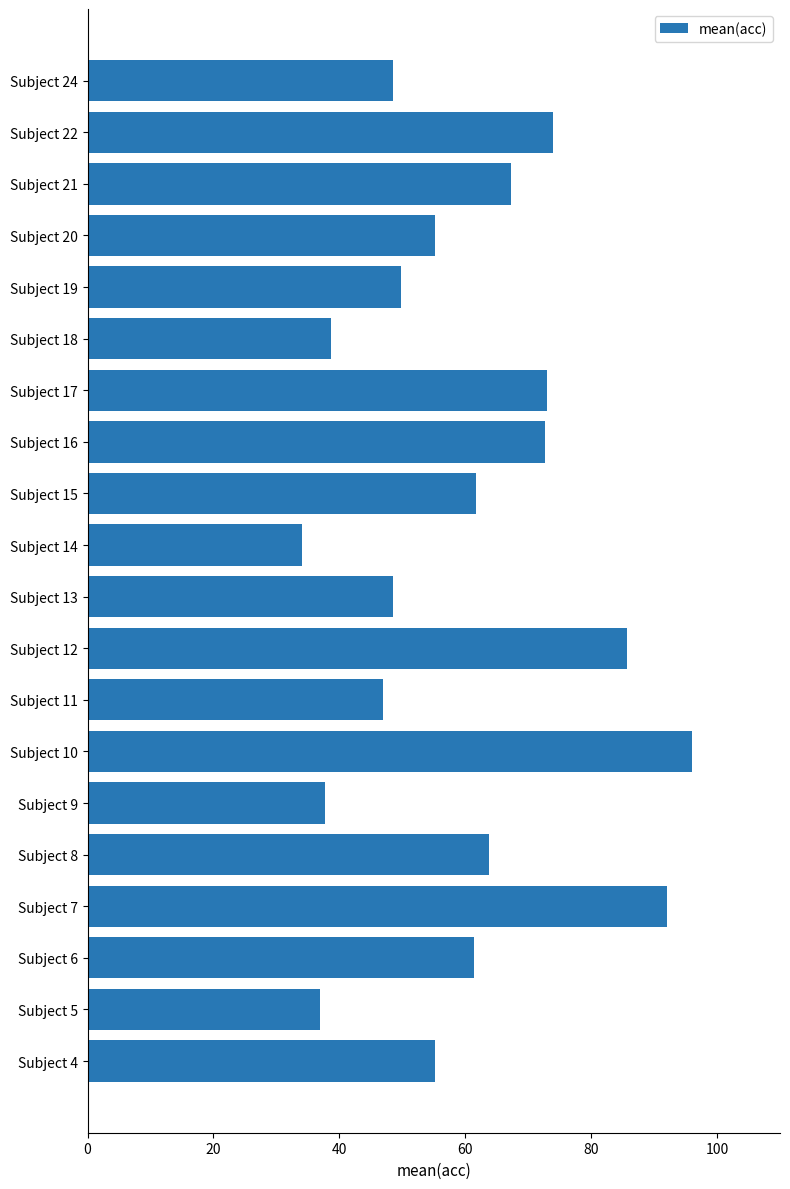

What is the difference between the second highest and second lowest values?

55.0